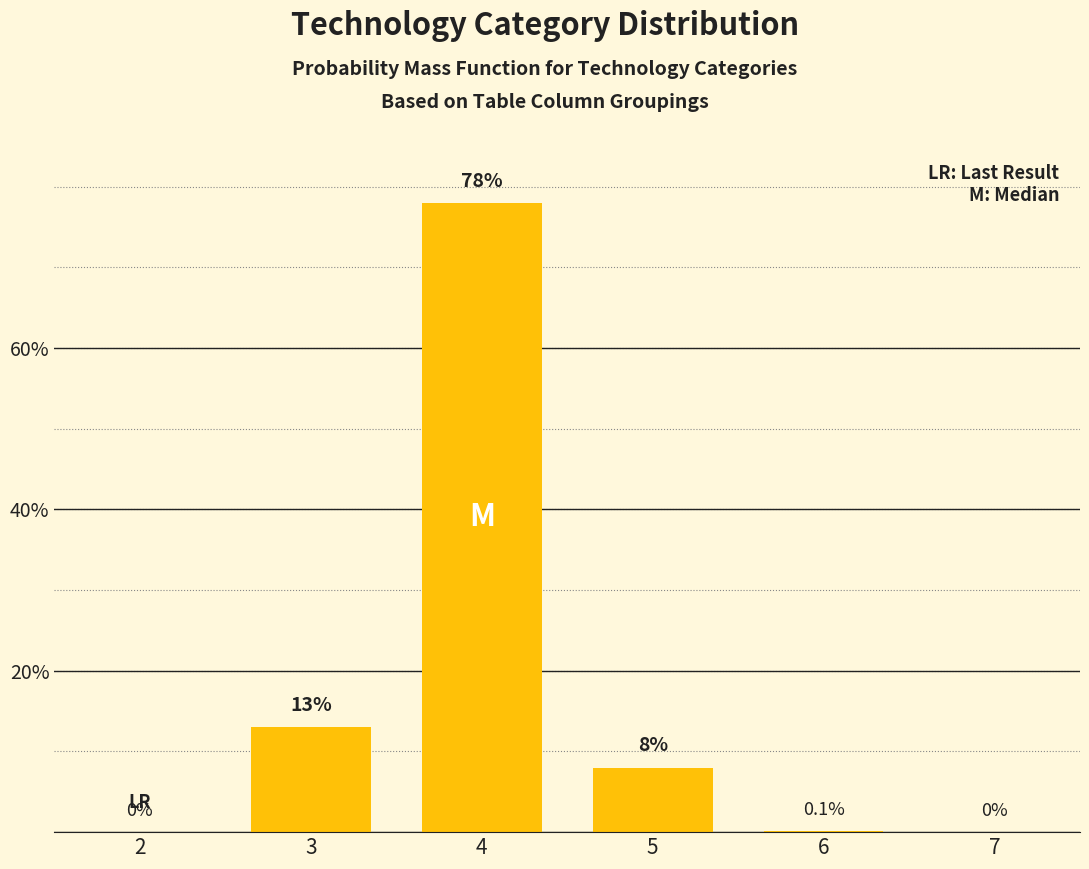

Reading left to right, transcribe all the data shown in this chart.

2=0.0	3=13.0	4=78.0	5=8.0	6=0.1	7=0.0